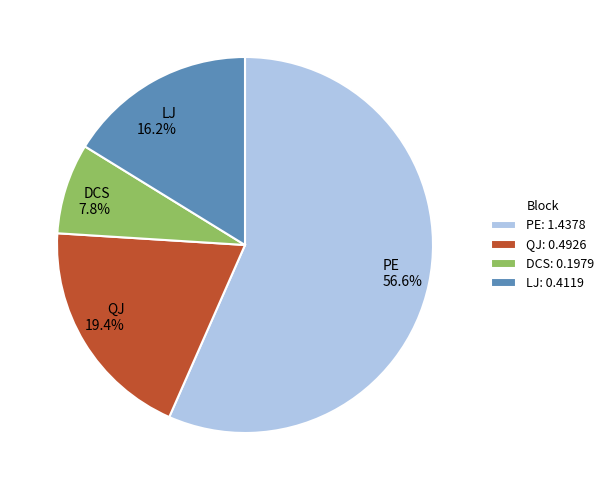

How many segments does this pie chart have?

4